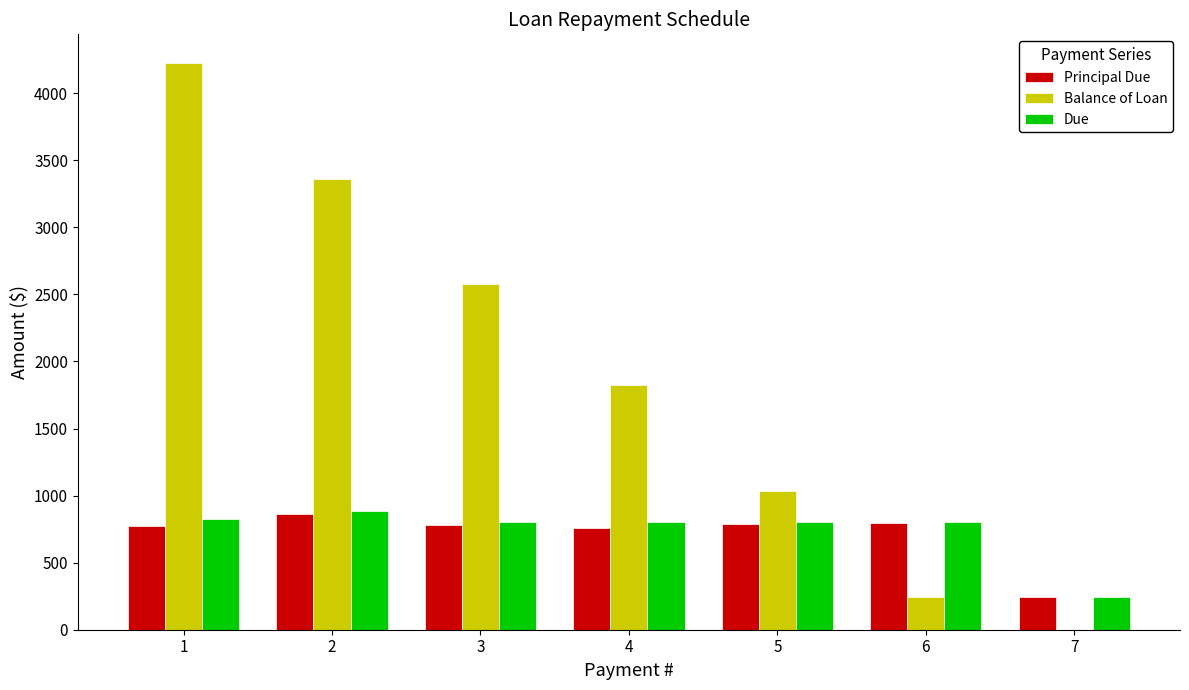

What is the sum of all Due values?

5178.9